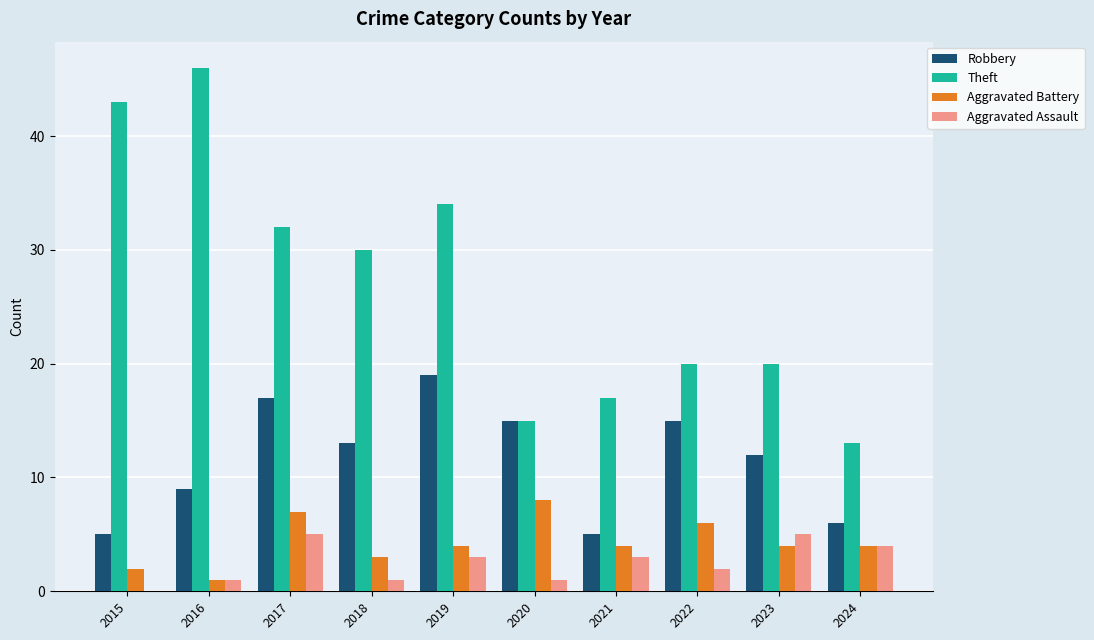

What is the sum of the Aggravated Assault values at 2024 and 2018?

5